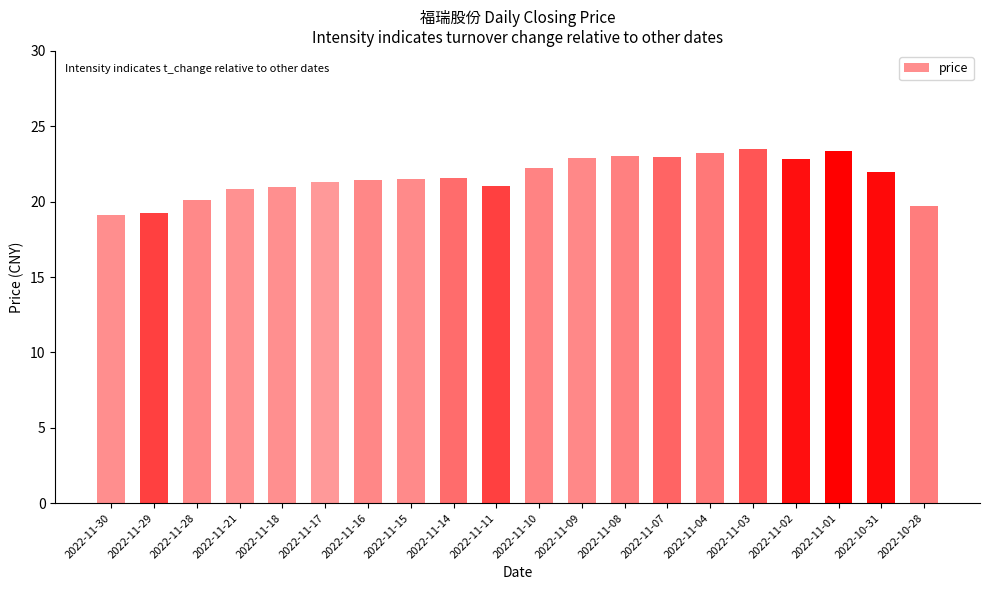

What is the change in value from 2022-11-30 to 2022-11-17?

+2.2